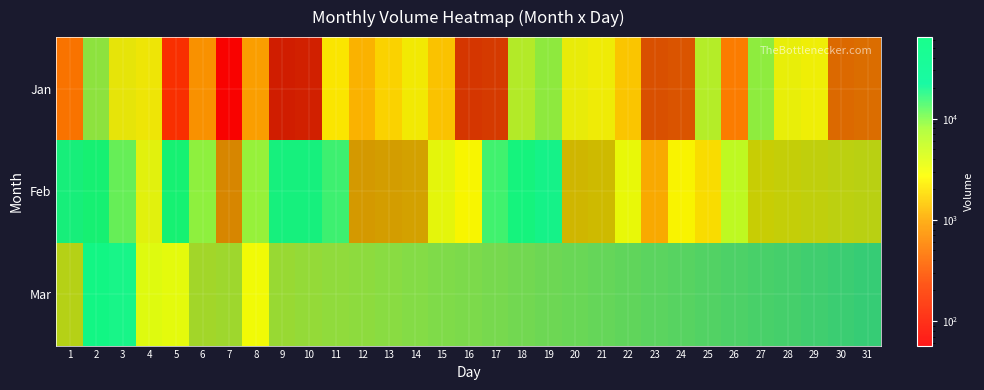

What is the highest value of the Mar series?

31093